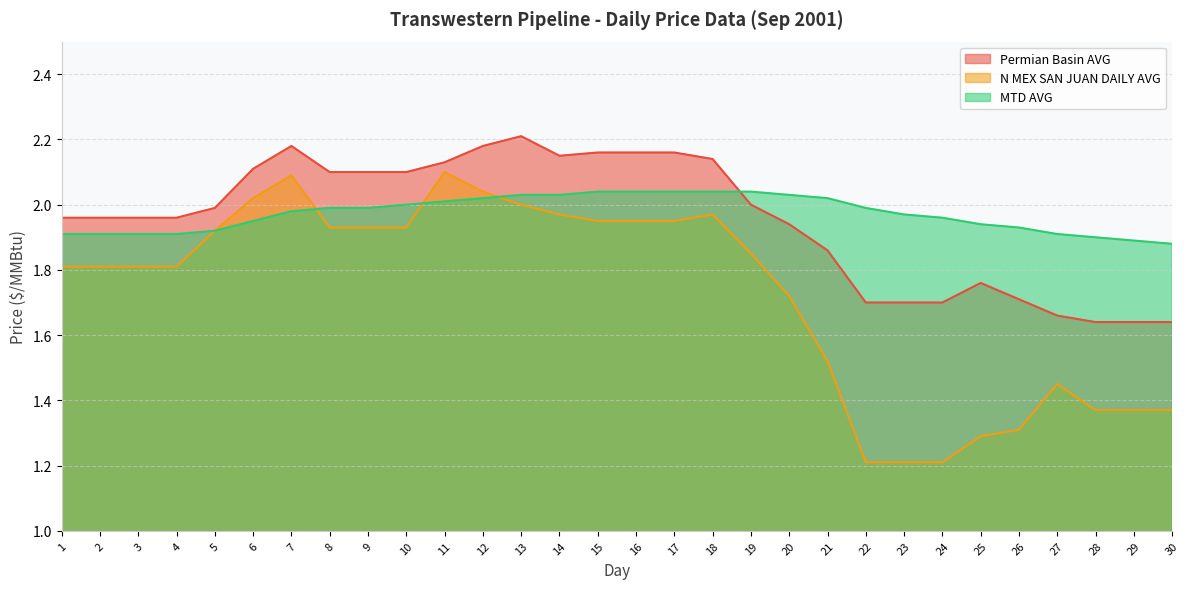

At which category is the sum across all series the highest?

7